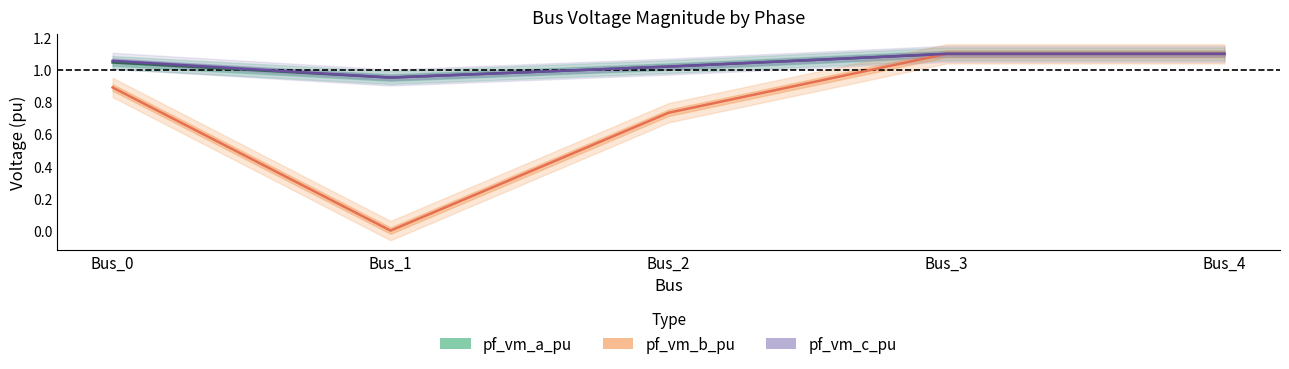

Reading right to left, list all the values displayed in this chart.

pf_vm_a_pu: 1.1	1.1	1.0	1.0	1.0
pf_vm_b_pu: 1.1	1.1	0.7	0.0	0.9
pf_vm_c_pu: 1.1	1.1	1.0	1.0	1.1